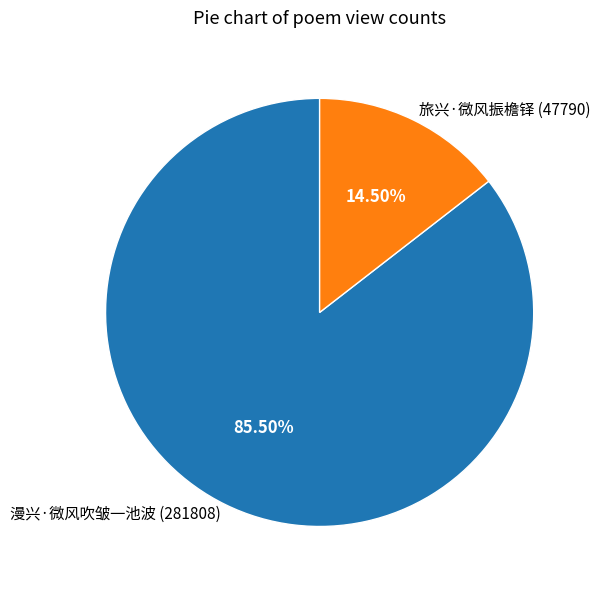

What is the ratio of the value at 漫兴·微风吹皱一池波 (281808) to the value at 旅兴·微风振檐铎 (47790)?

5.9